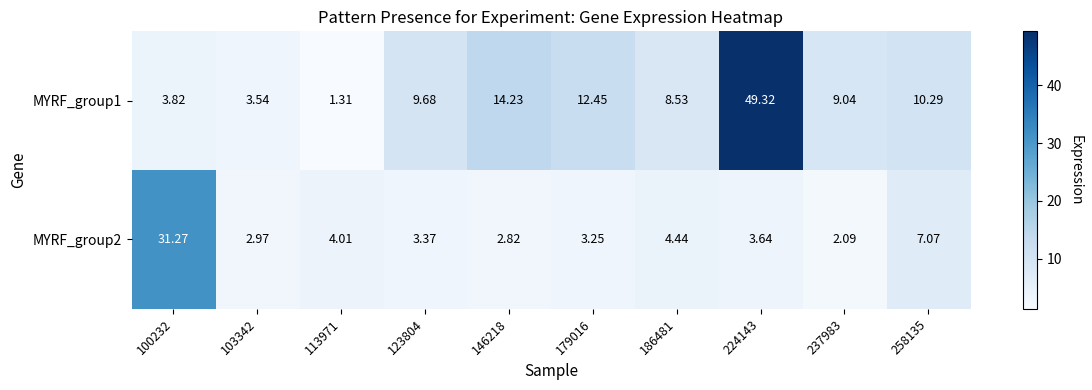

Is the value of MYRF_group2 at 113971 greater than the value of MYRF_group1 at 100232?

Yes